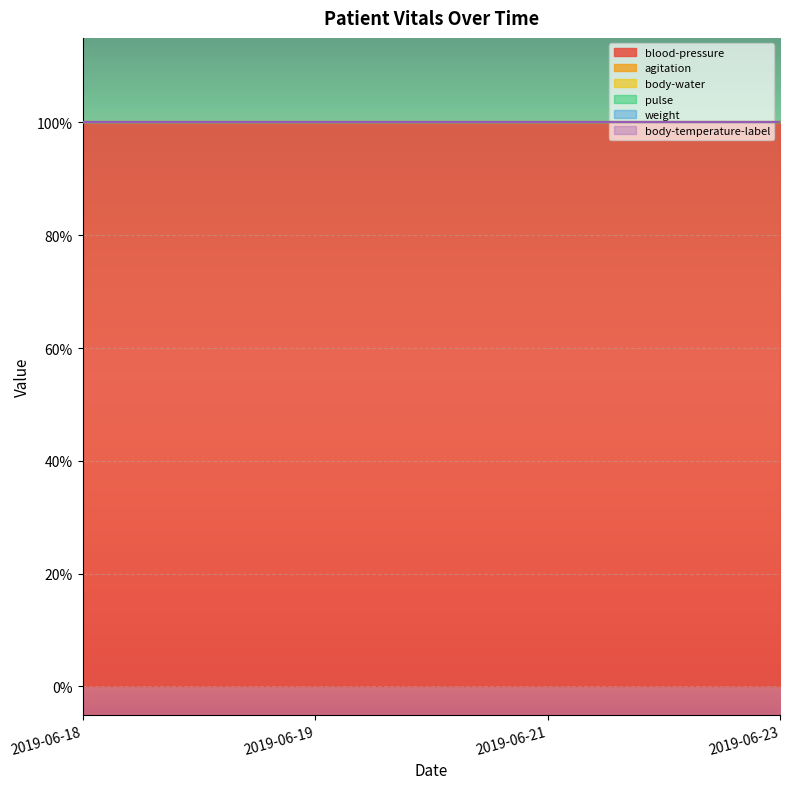

True or false: agitation and pulse intersect in this chart.

False